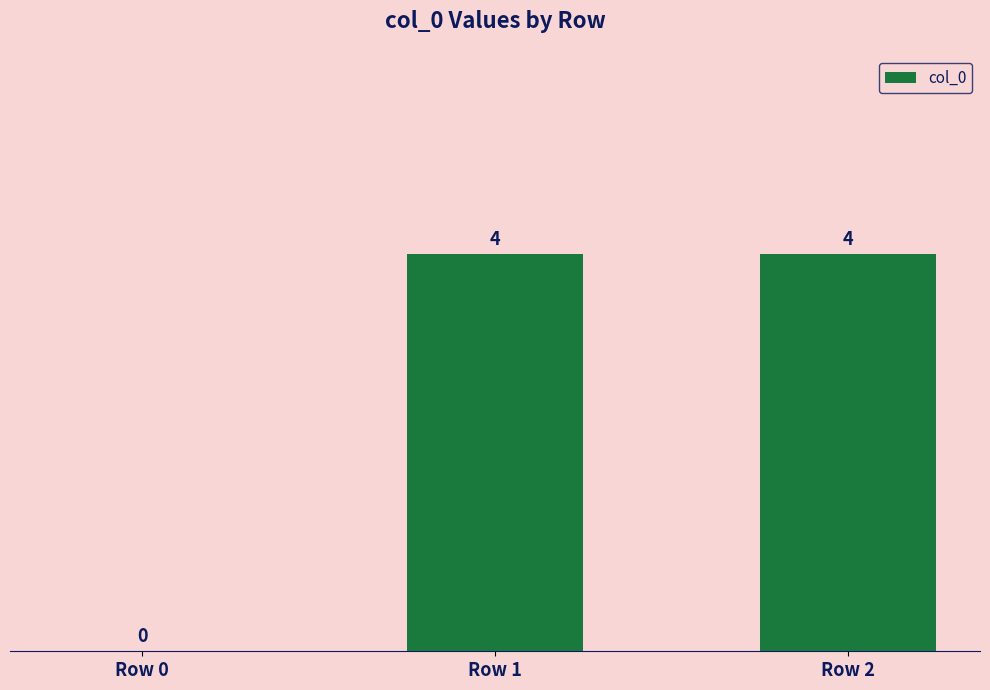

The chart shows a value of 0 at Row 0. True or false?

True